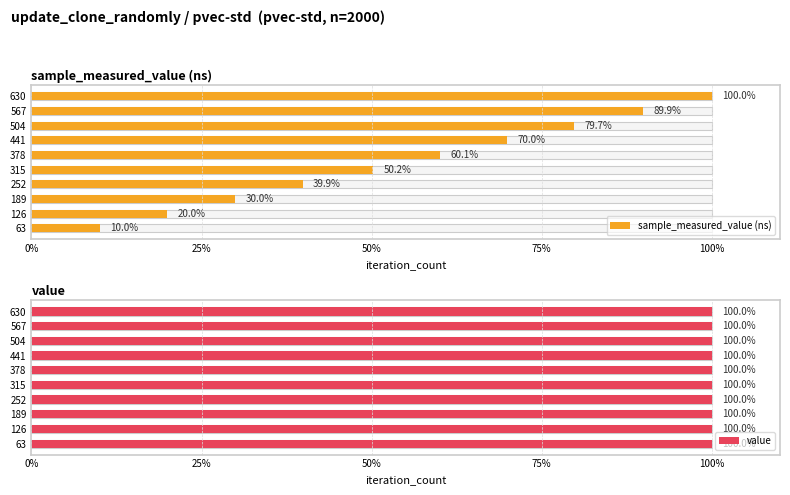

What is the difference between the second highest and second lowest values in the sample_measured_value (ns) series?

69.9